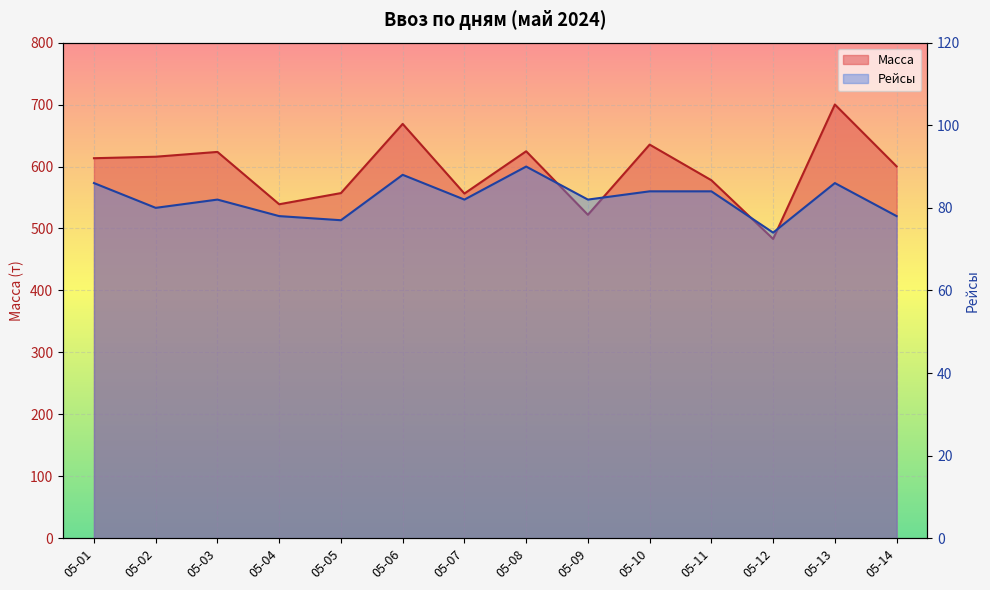

The value of Масса at 05-02 is 615.9. True or false?

True